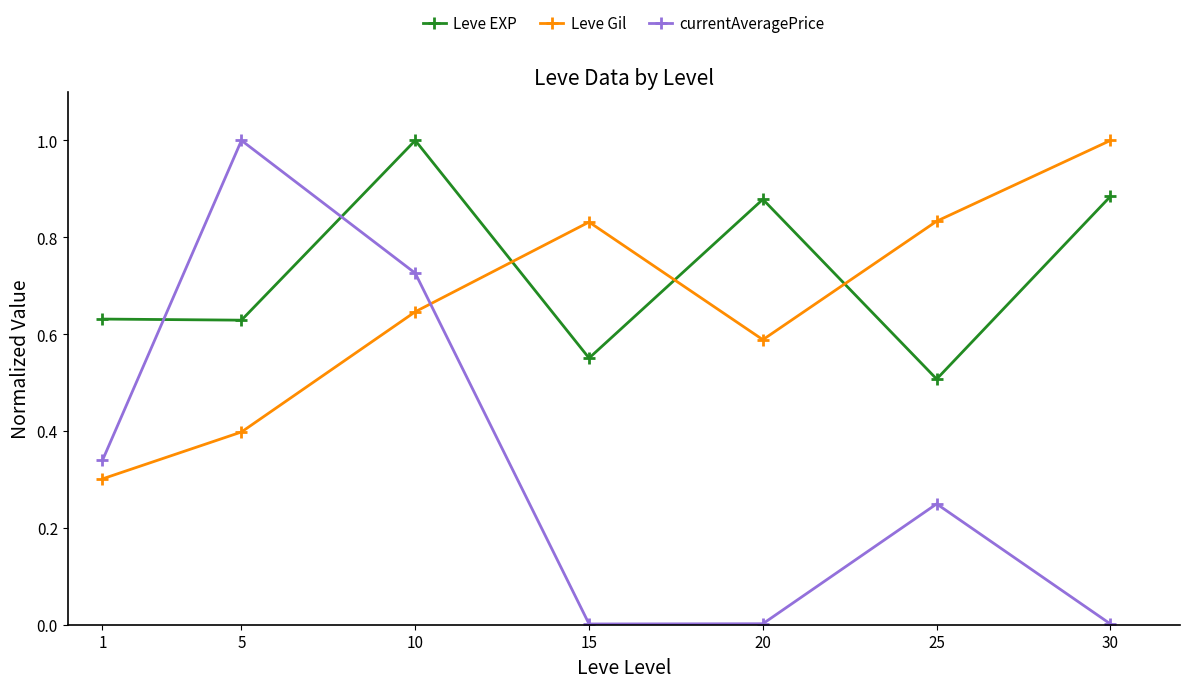

Count the number of data series in this chart.

3